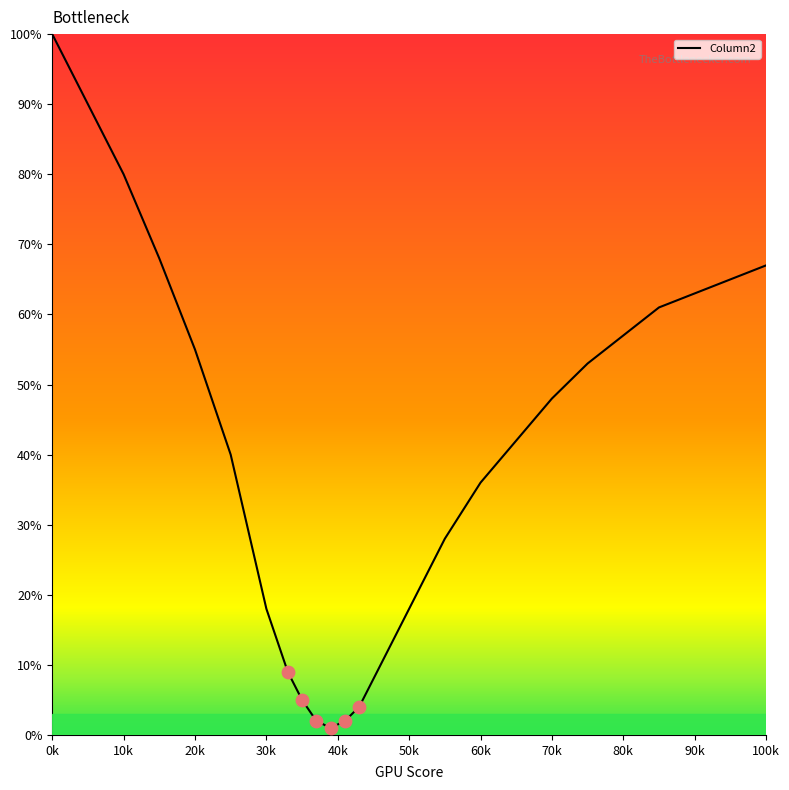

What is the difference between the maximum and minimum values?

99